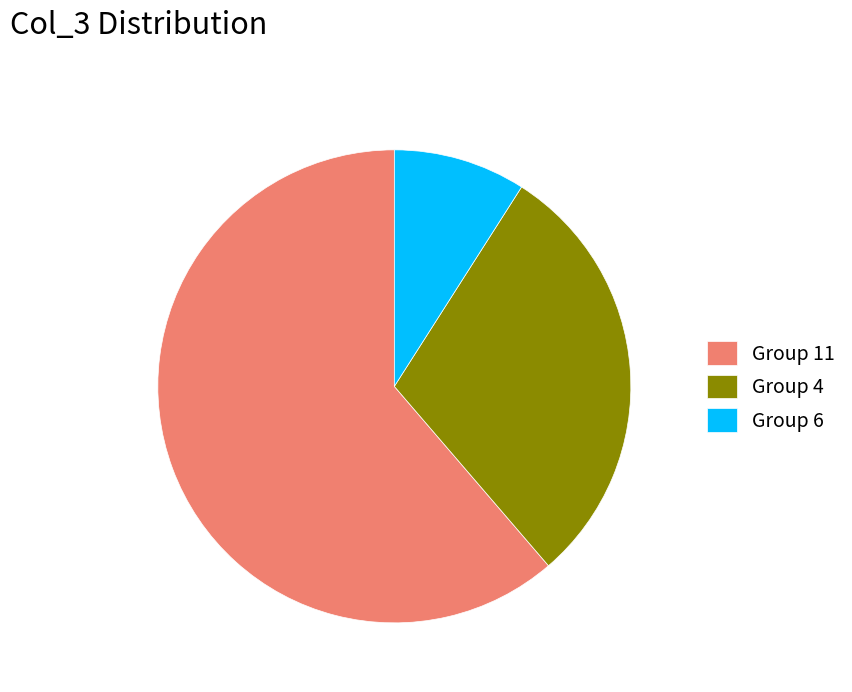

Do Group 6 and Group 11 together represent more than half of the pie?

Yes